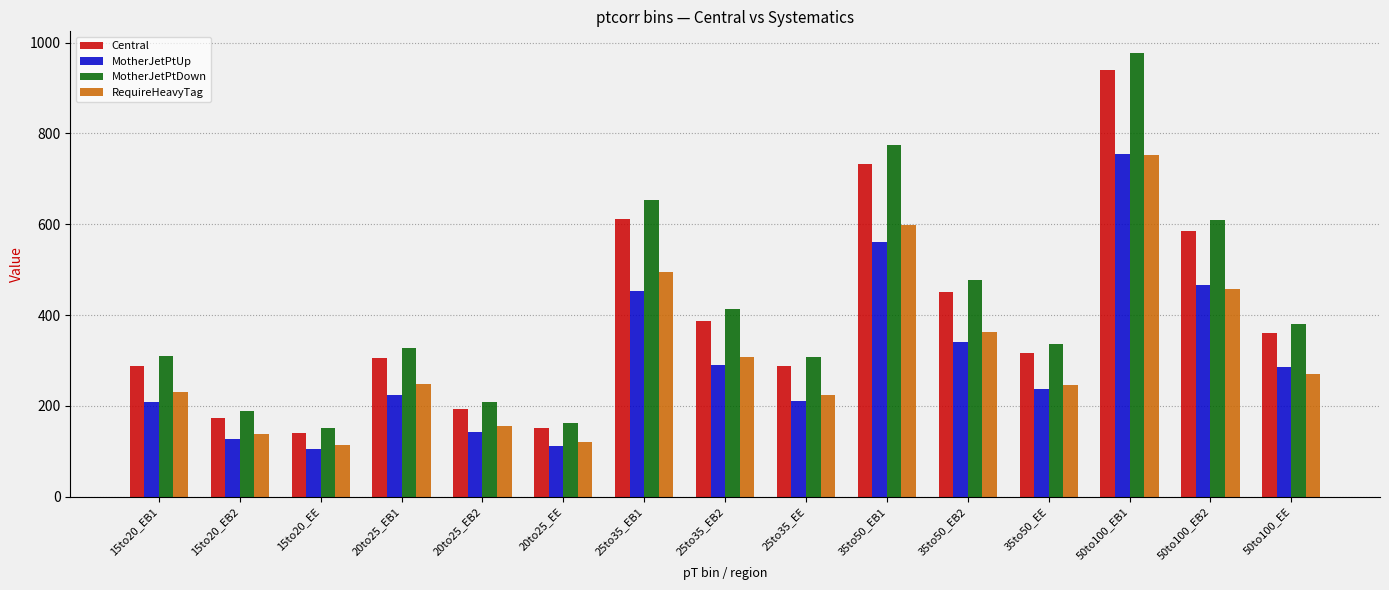

Which series has the largest range (max minus min)?

MotherJetPtDown